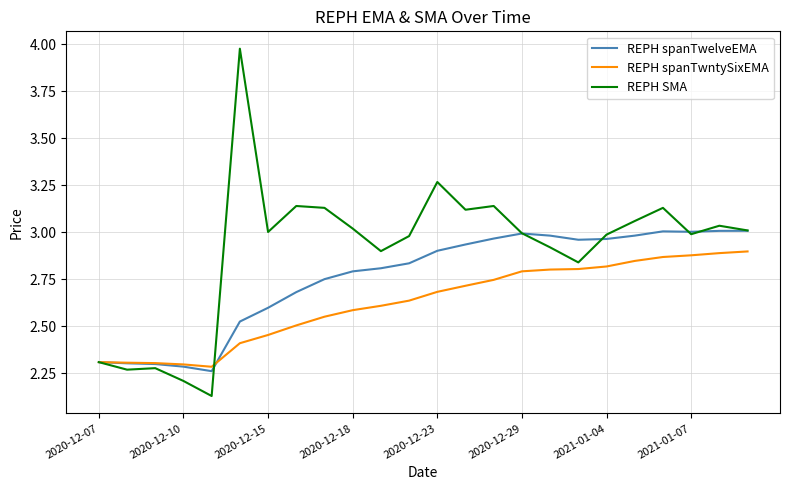

Which series has the largest total across all categories?

REPH SMA